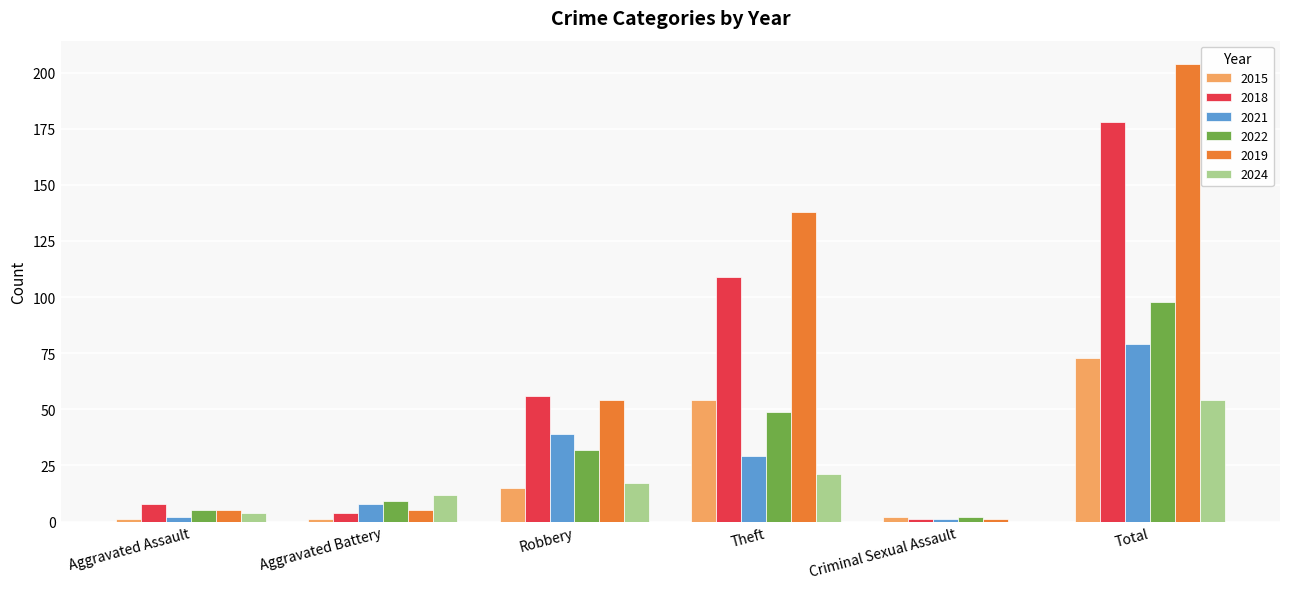

What value does the 2021 series have at Theft?

29